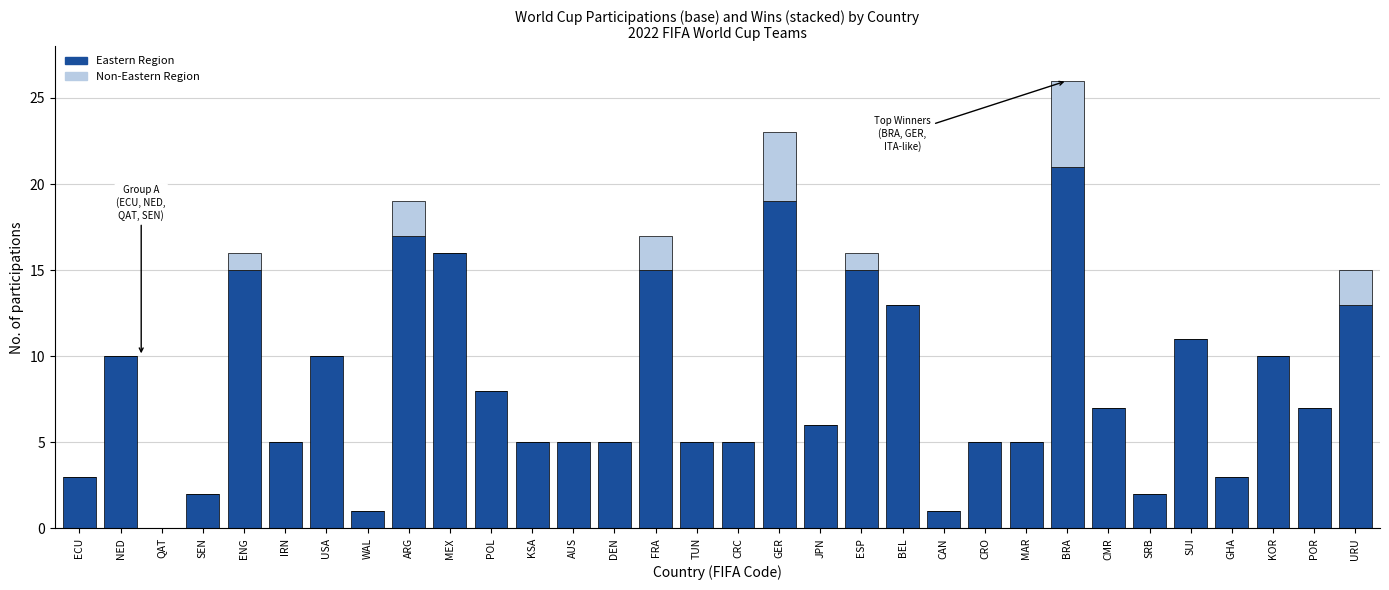

Is it true that Eastern Region equals 10 at USA?

True